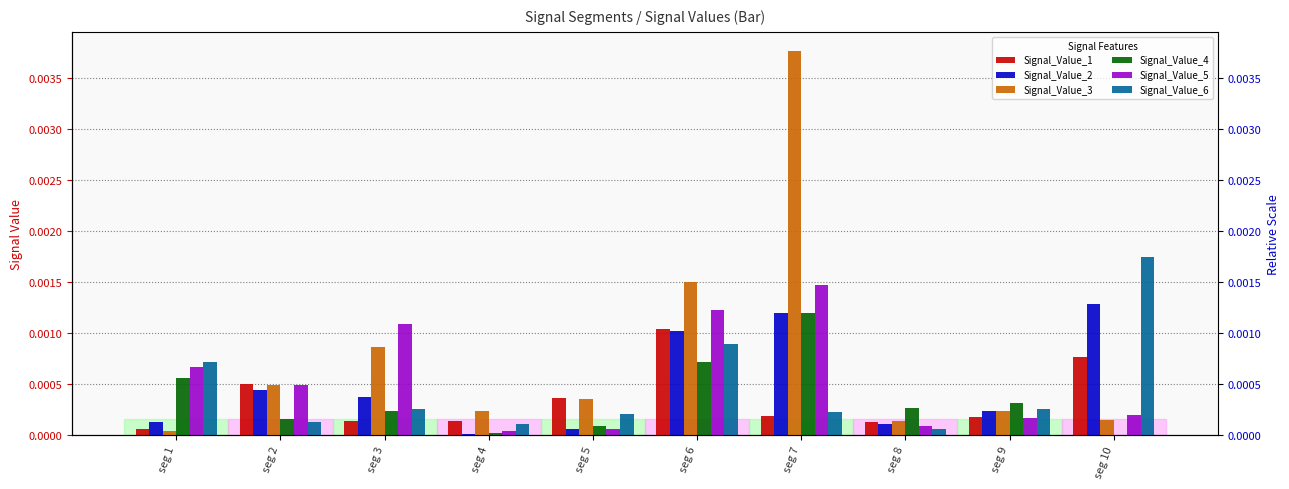

True or false: Signal_Value_5 has a value of 0.0 at seg 5.

True